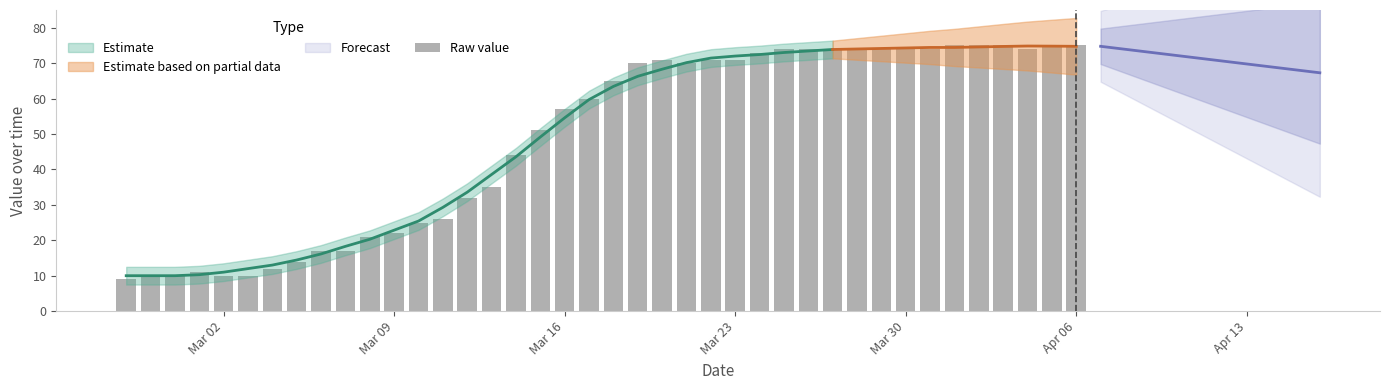

At which category does the chart reach its minimum across all series?

Mar 02